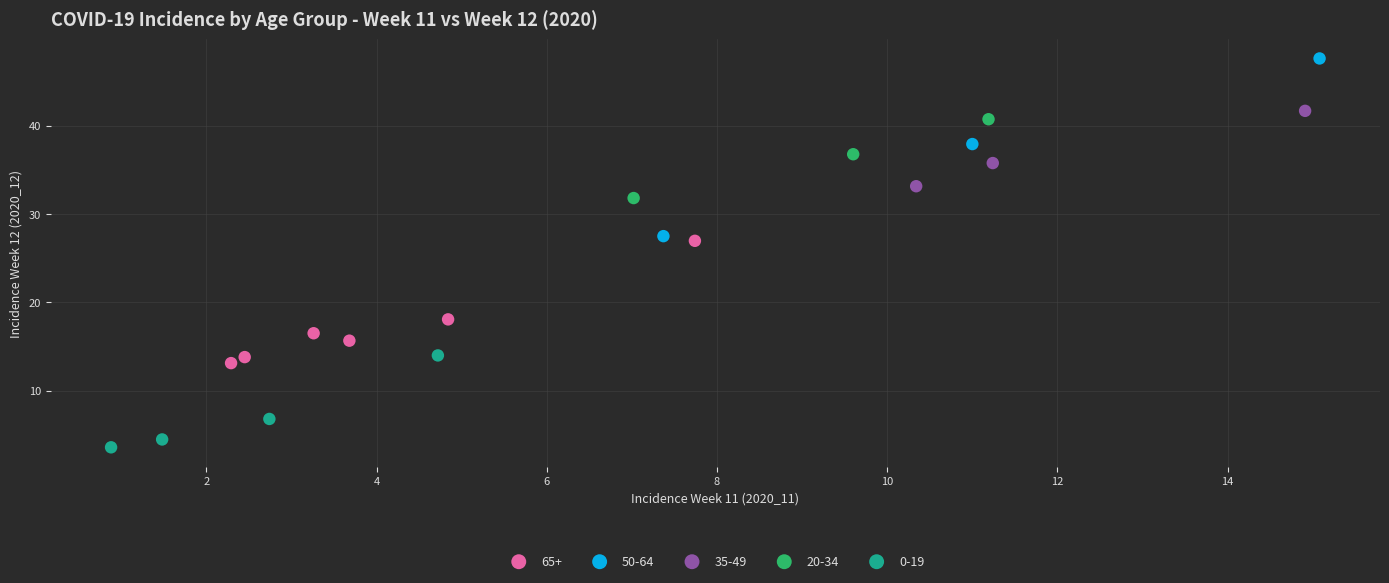

Which series contains the lowest Y value?

0-19